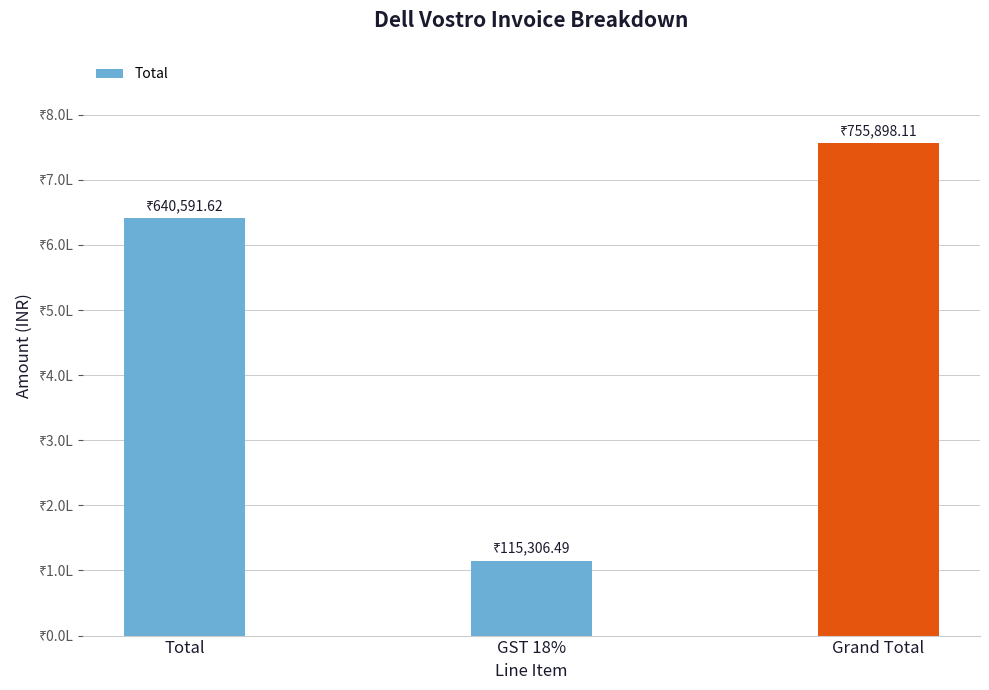

What is the sum of all values?

1511796.2